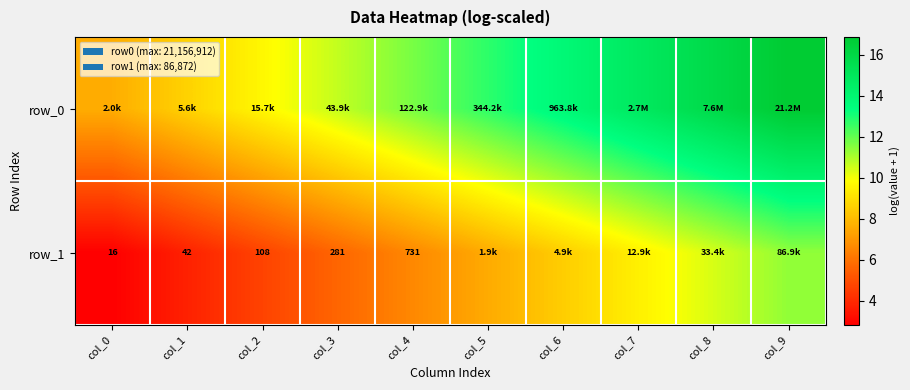

Which series has the largest total across all categories?

row_0